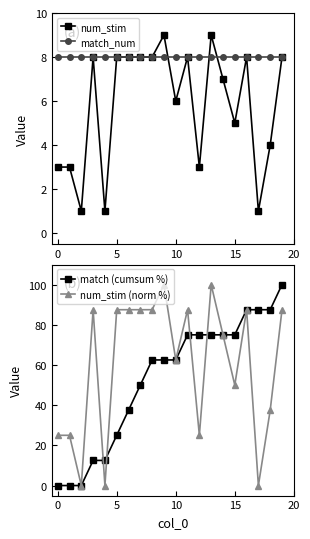

What is the difference between the highest and lowest values at 11?

79.5